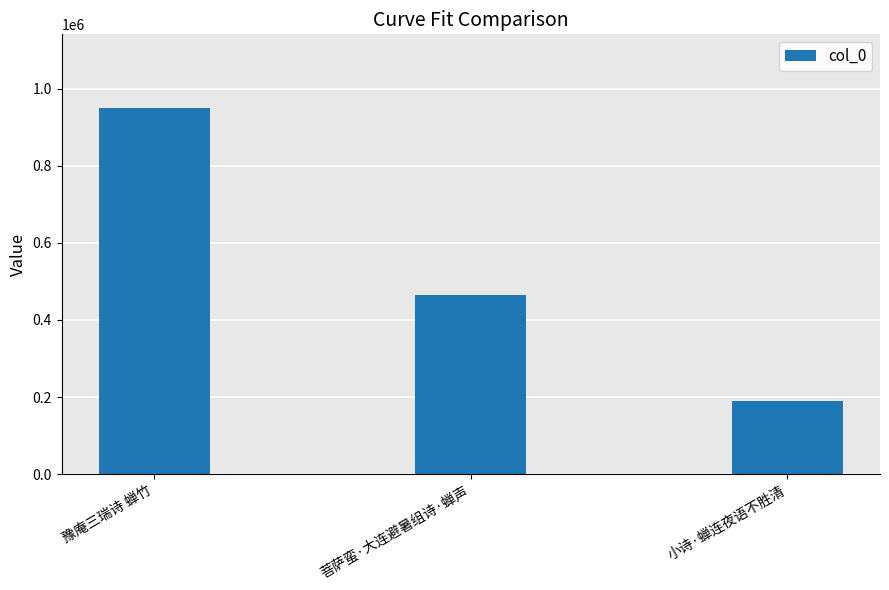

True or false: the data shows 465340 at 菩萨蛮·大连避暑组诗·蝉声.

True